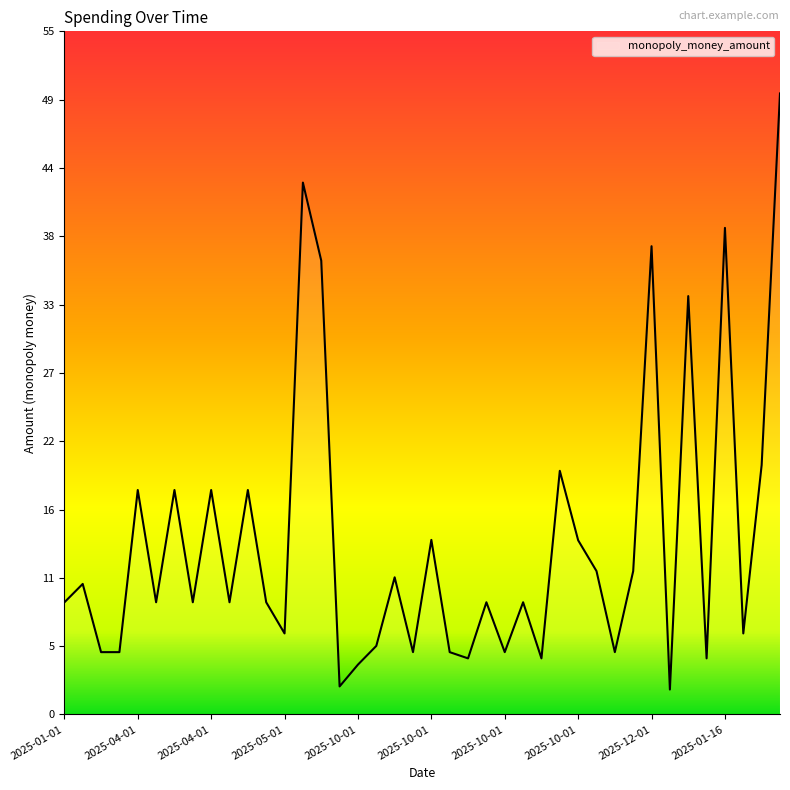

Where is the first local maximum?

2025-03-01